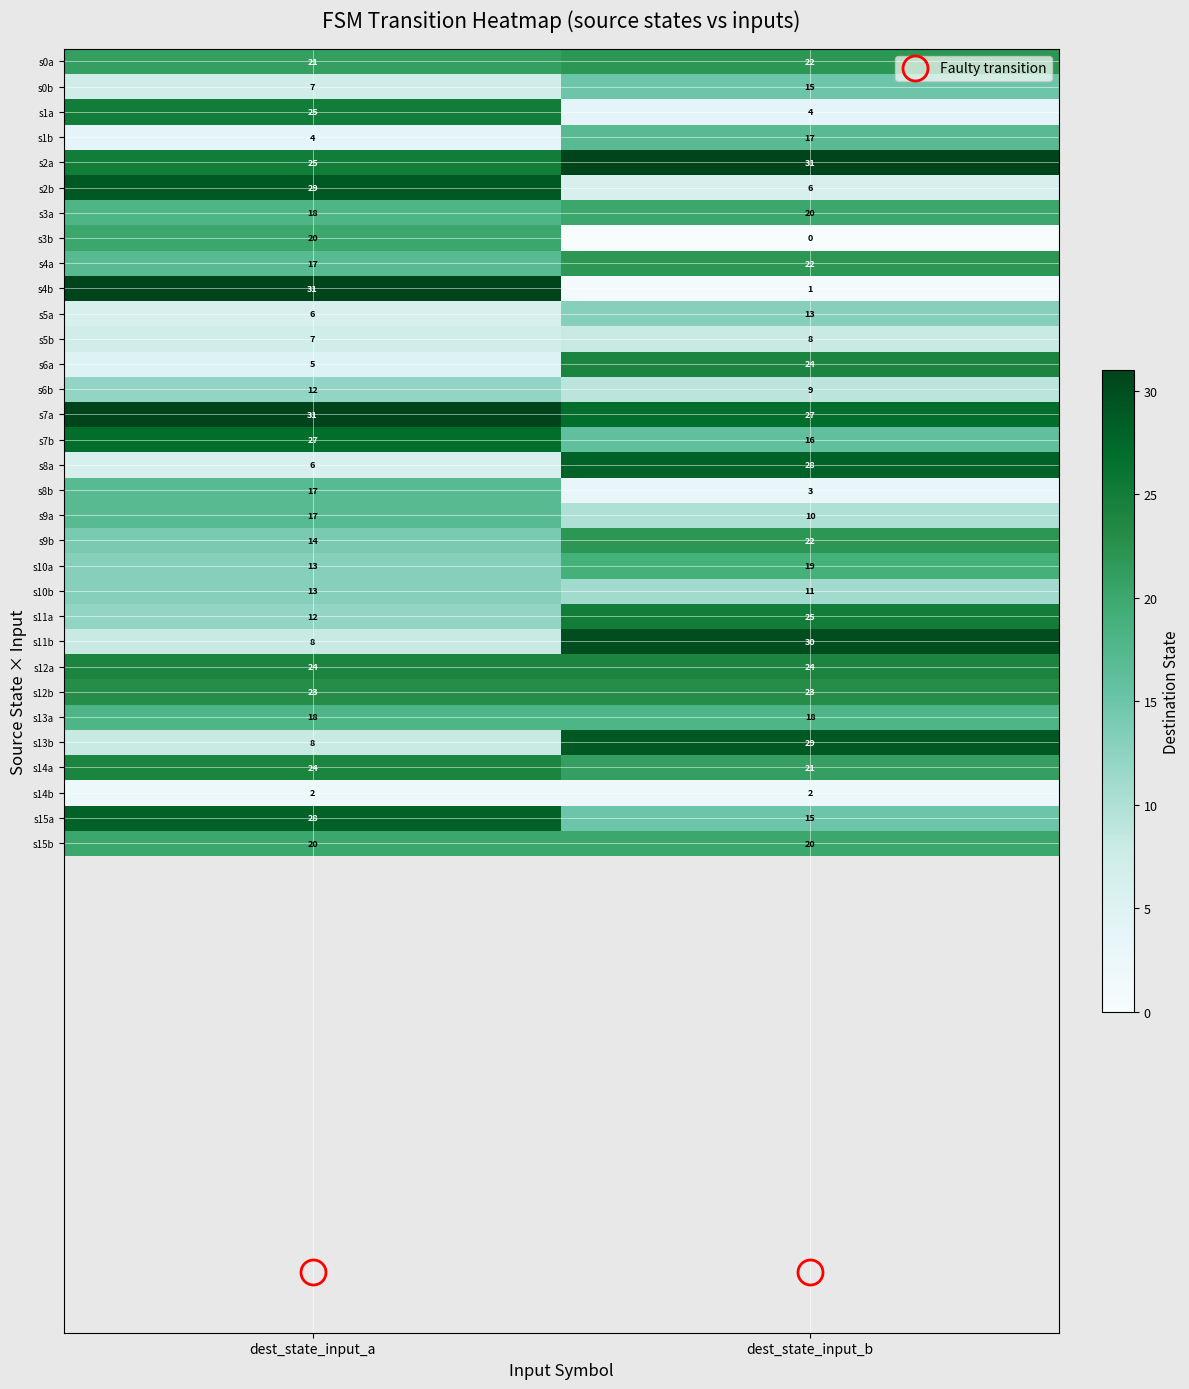

What is the lowest value of the s4a series?

17